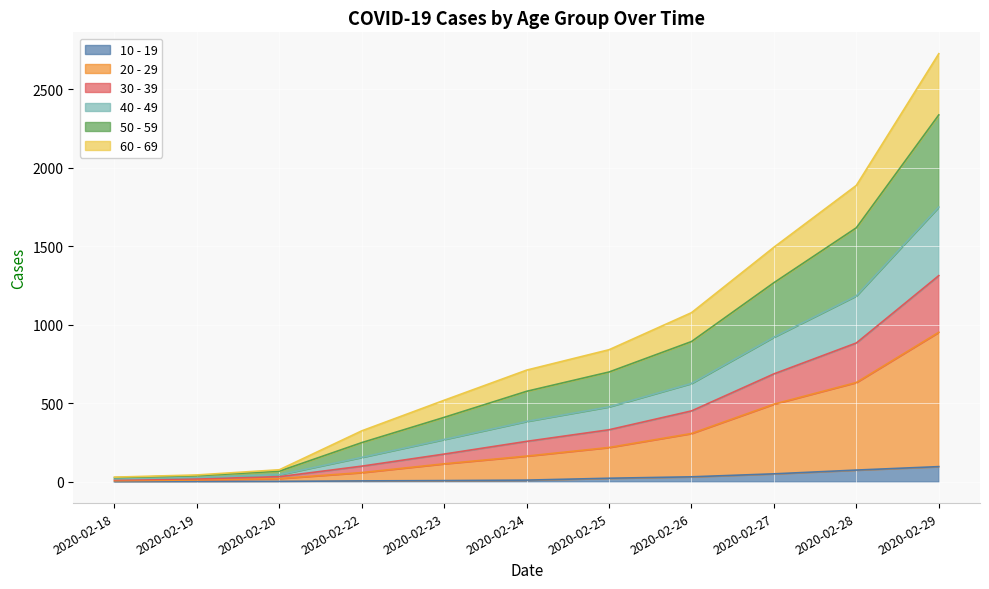

What are all the series names shown in the legend?

10 - 19, 20 - 29, 30 - 39, 40 - 49, 50 - 59, 60 - 69